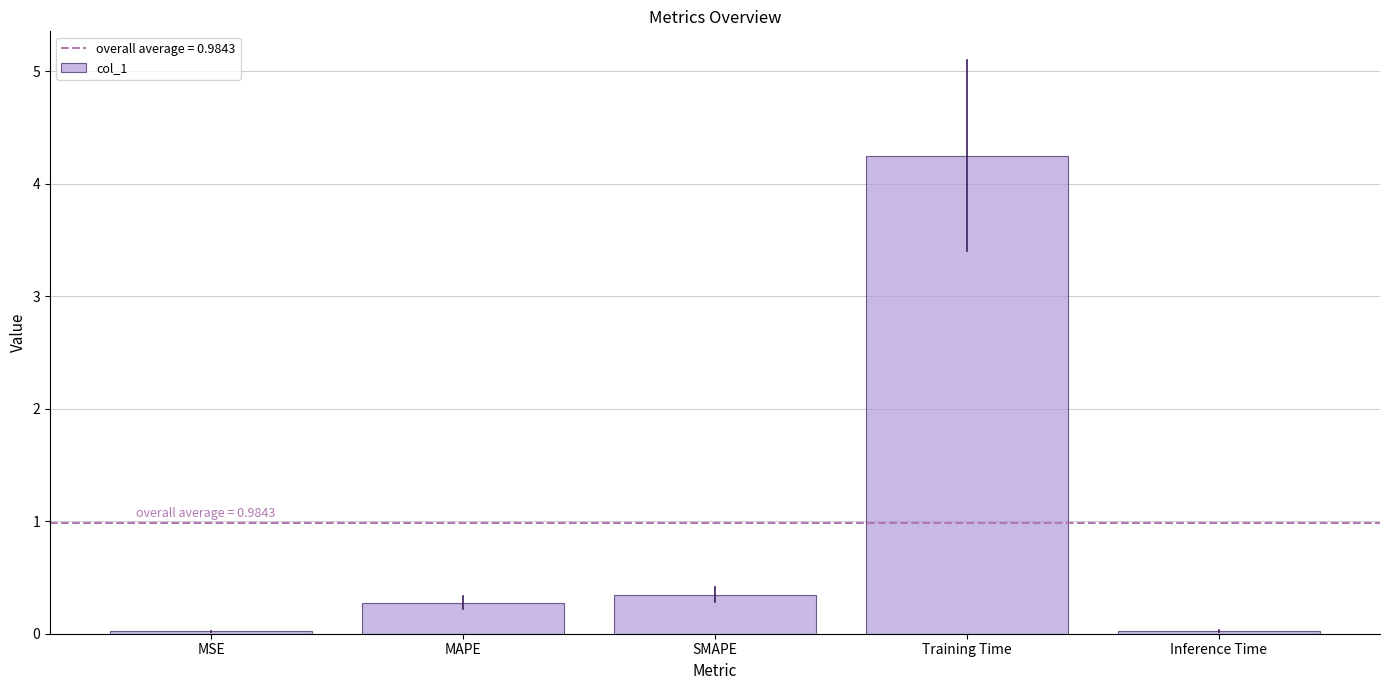

What is the difference between the maximum and minimum values?

4.2